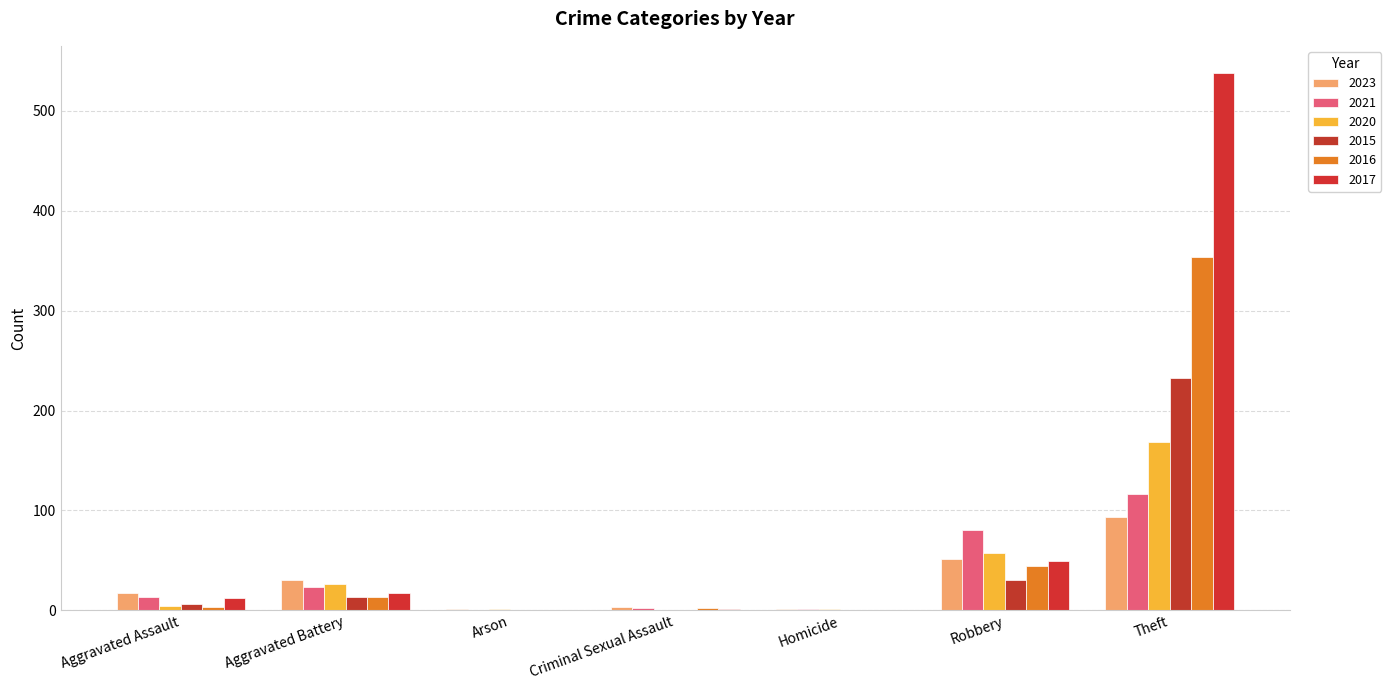

At which category does the chart reach its minimum across all series?

Arson